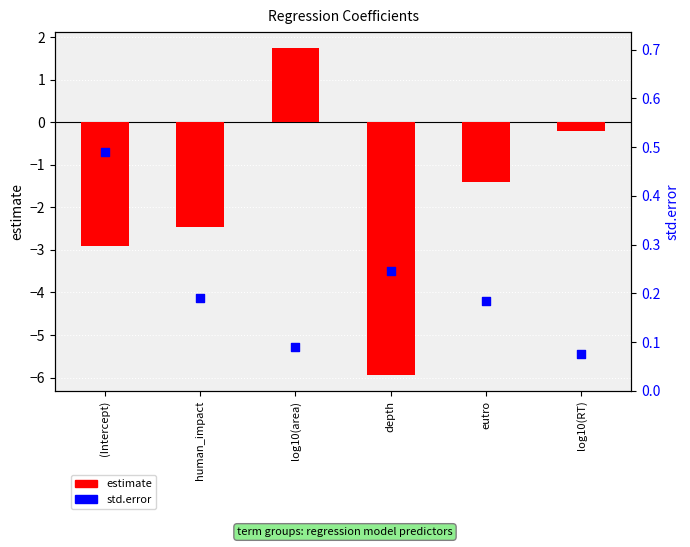

Is the value of estimate at log10(area) greater than the value of std.error at eutro?

Yes